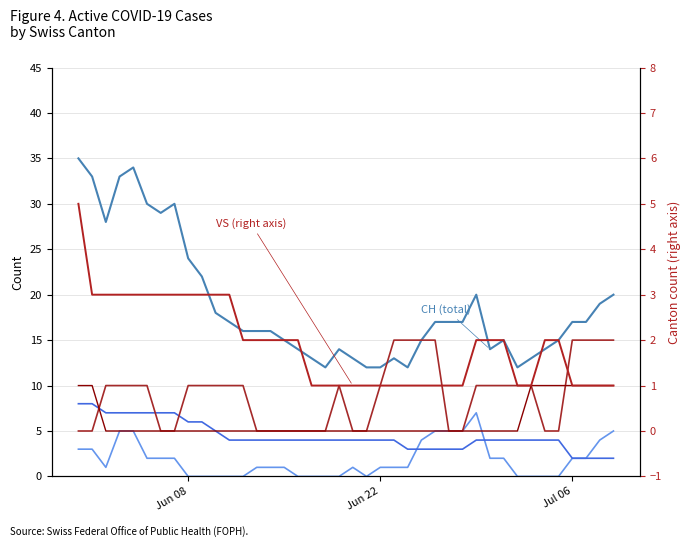

Which series has the largest total across all categories?

CH (total)